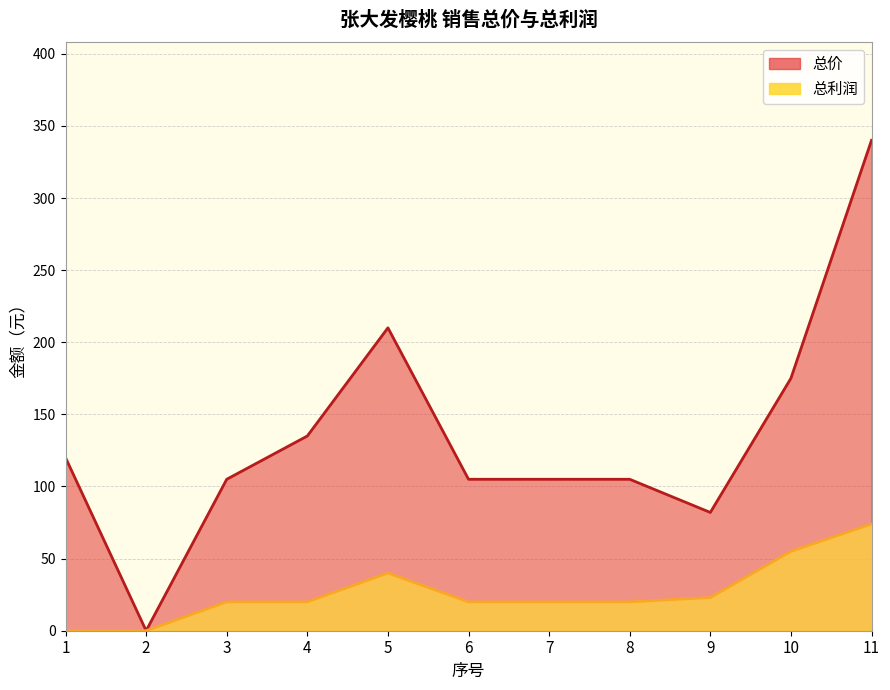

What is the difference between the second highest and second lowest values in the 总利润 series?

55